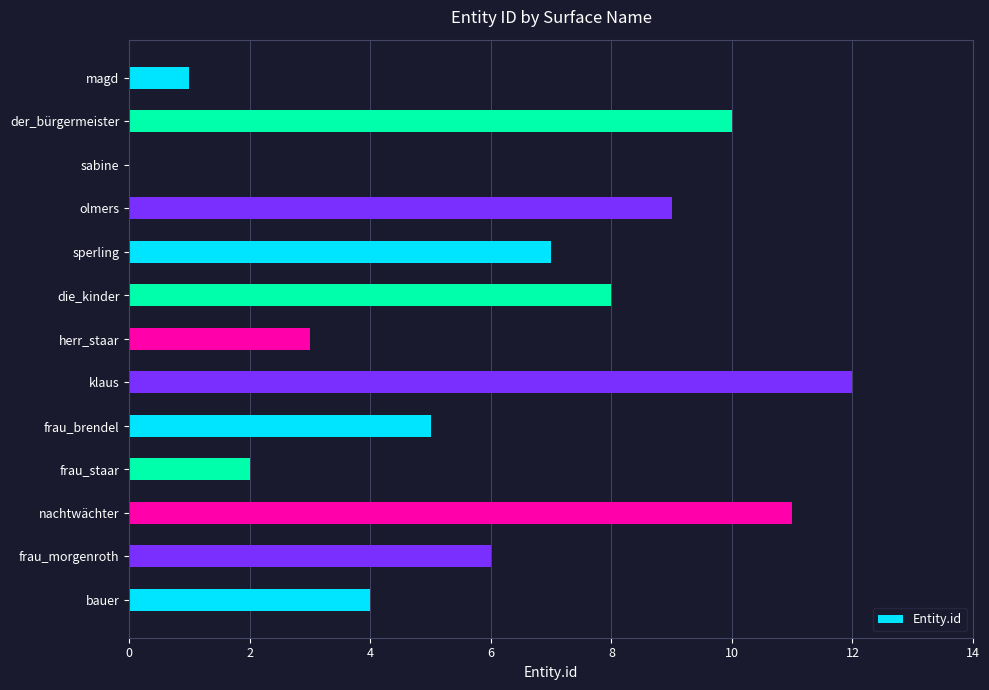

Reading bottom to top, list all the values displayed in this chart.

bauer=4	frau_morgenroth=6	nachtwächter=11	frau_staar=2	frau_brendel=5	klaus=12	herr_staar=3	die_kinder=8	sperling=7	olmers=9	sabine=0	der_bürgermeister=10	magd=1